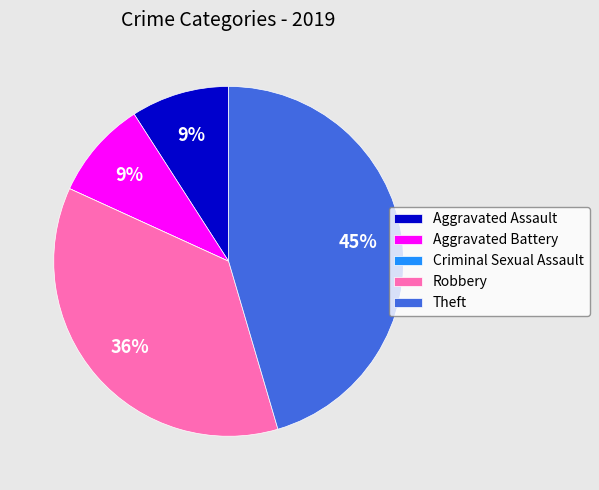

True or false: Theft accounts for 55% of the total.

False